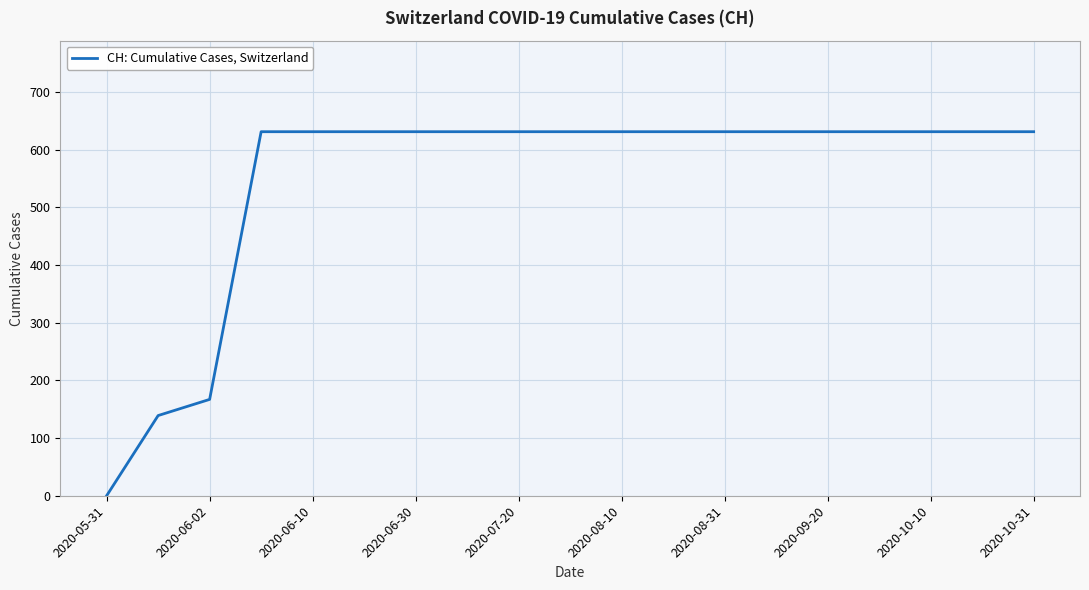

What is the difference between the maximum and minimum values?

631